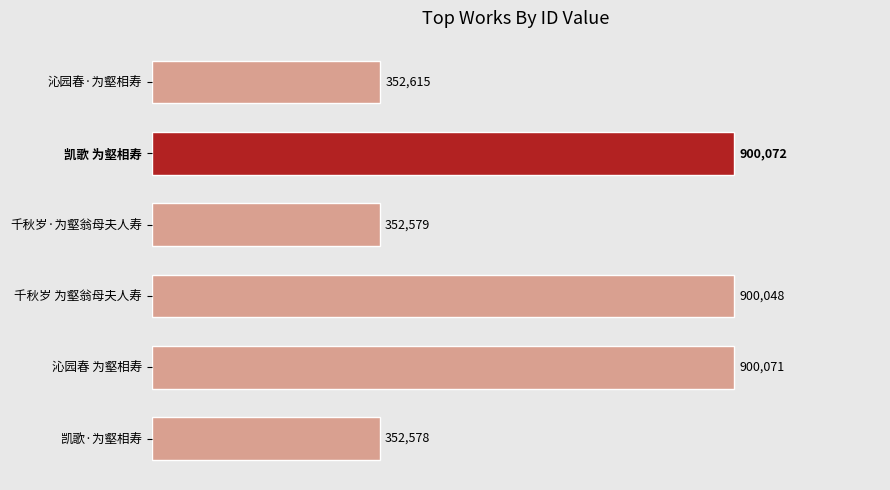

What is the maximum value shown in the chart?

900072